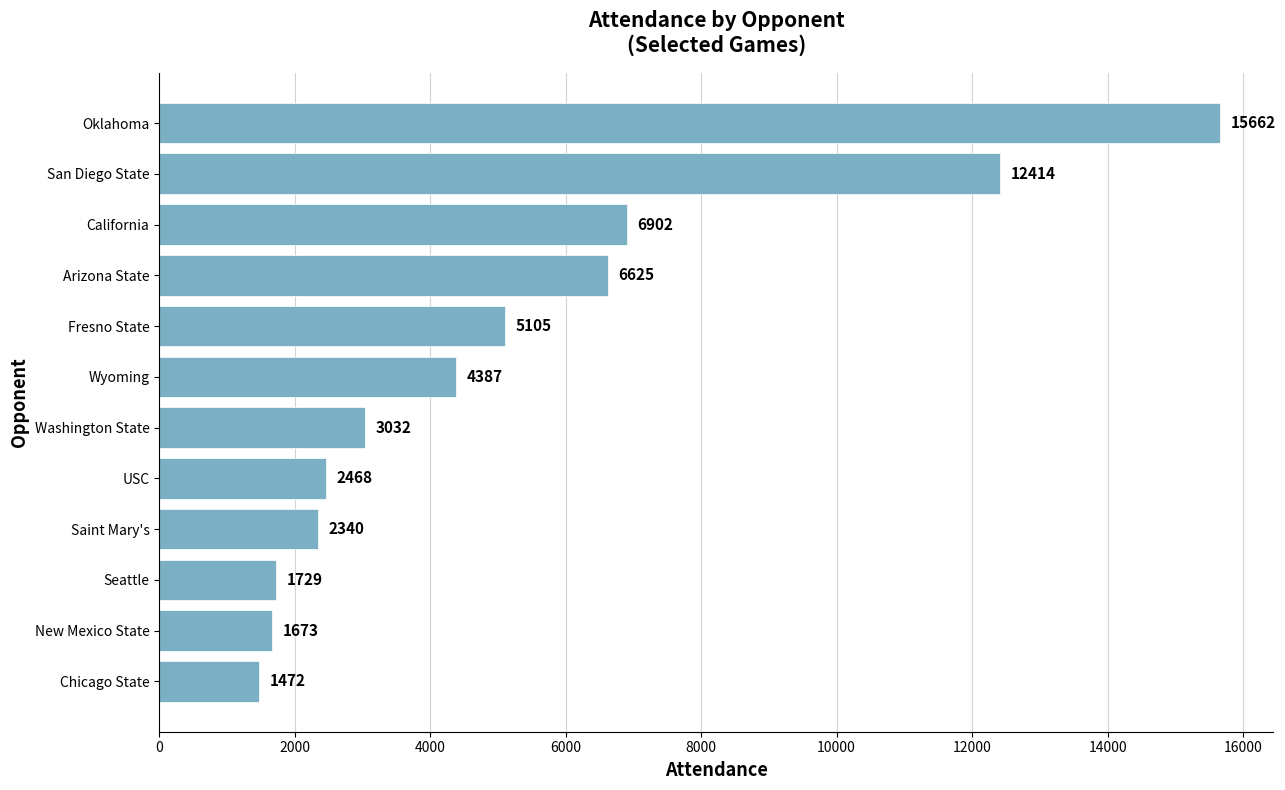

List the labels in order of value, largest first.

Oklahoma, San Diego State, California, Arizona State, Fresno State, Wyoming, Washington State, USC, Saint Mary's, Seattle, New Mexico State, Chicago State